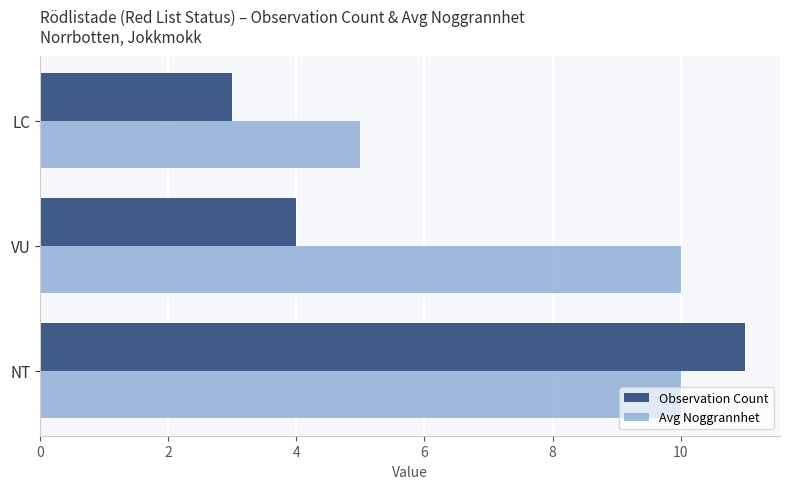

What is the sum of the Observation Count values at LC and VU?

7